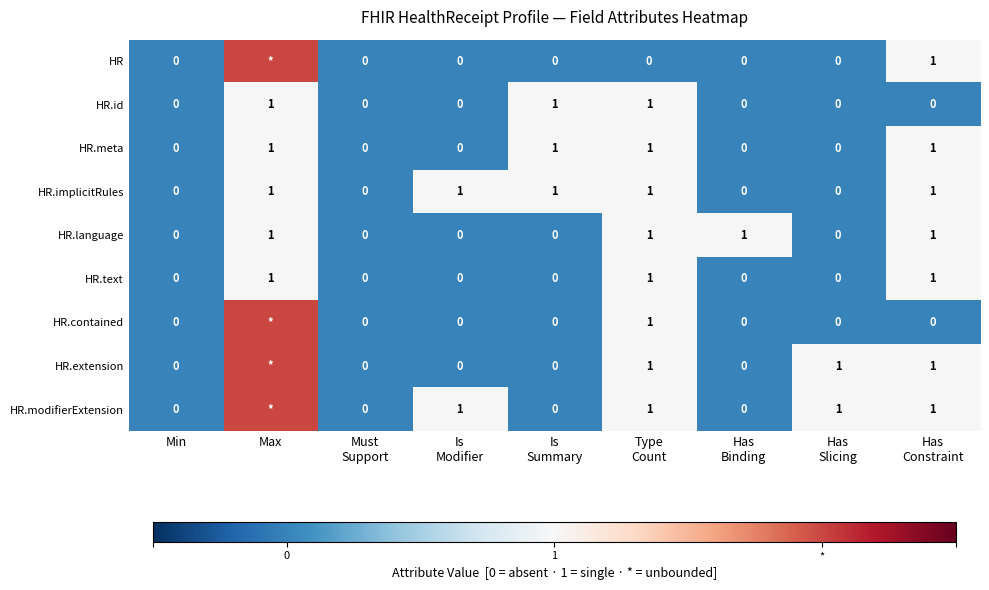

At how many categories does at least one series exceed 0?

1